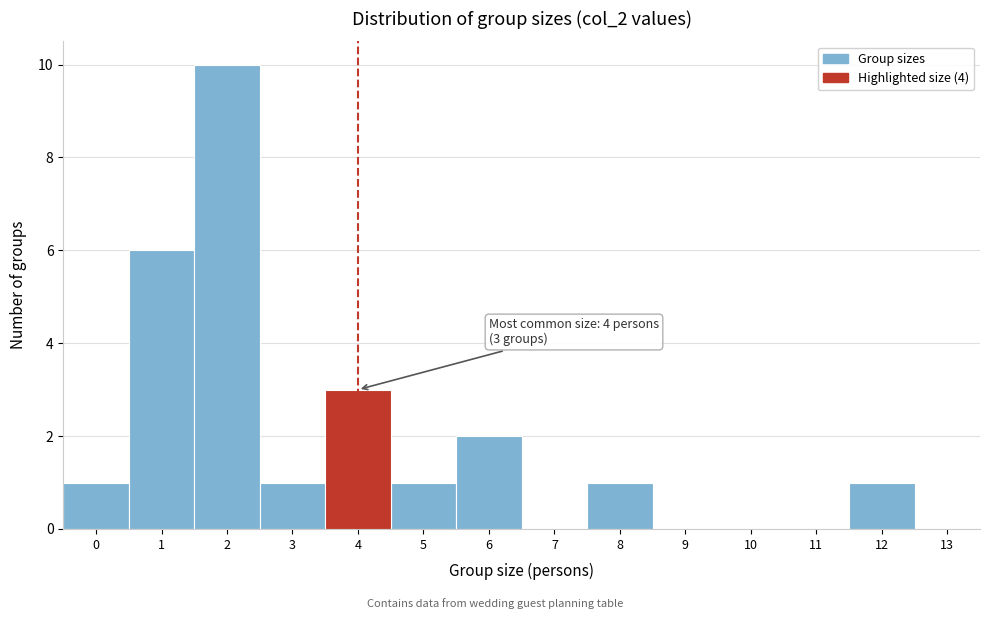

Which range on the x-axis has the tallest bar?

1.5 to 2.5